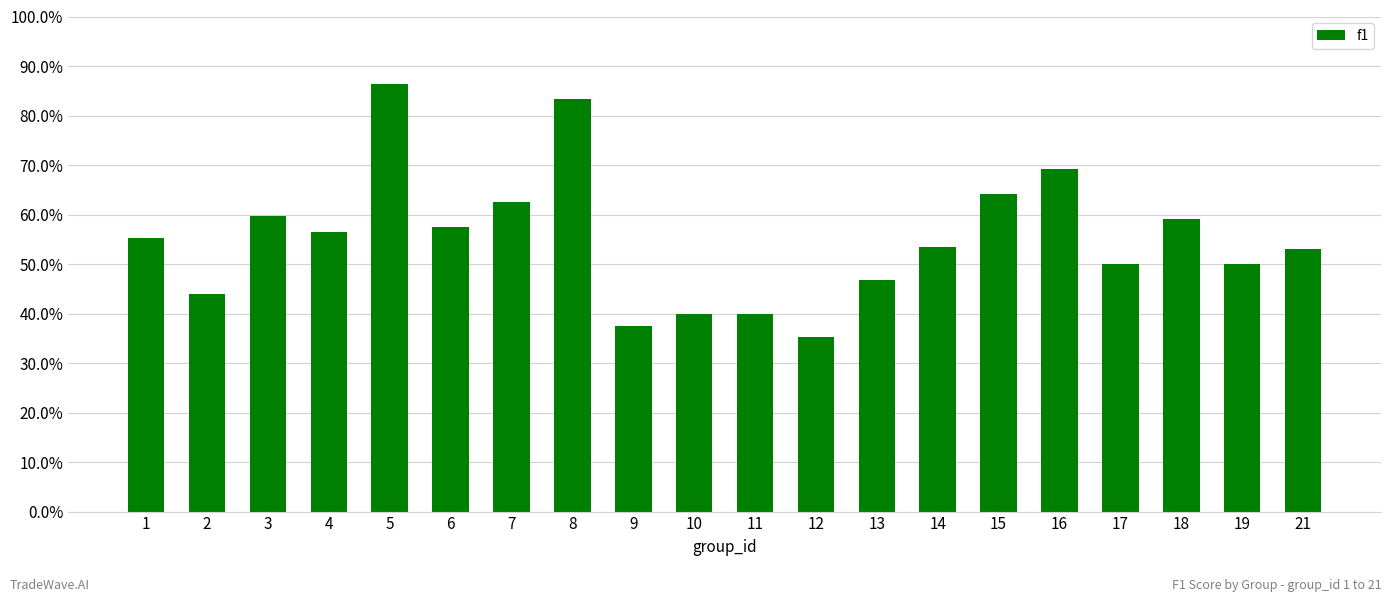

Reading right to left, list all the values displayed in this chart.

0.5	0.5	0.6	0.5	0.7	0.6	0.5	0.5	0.4	0.4	0.4	0.4	0.8	0.6	0.6	0.9	0.6	0.6	0.4	0.6